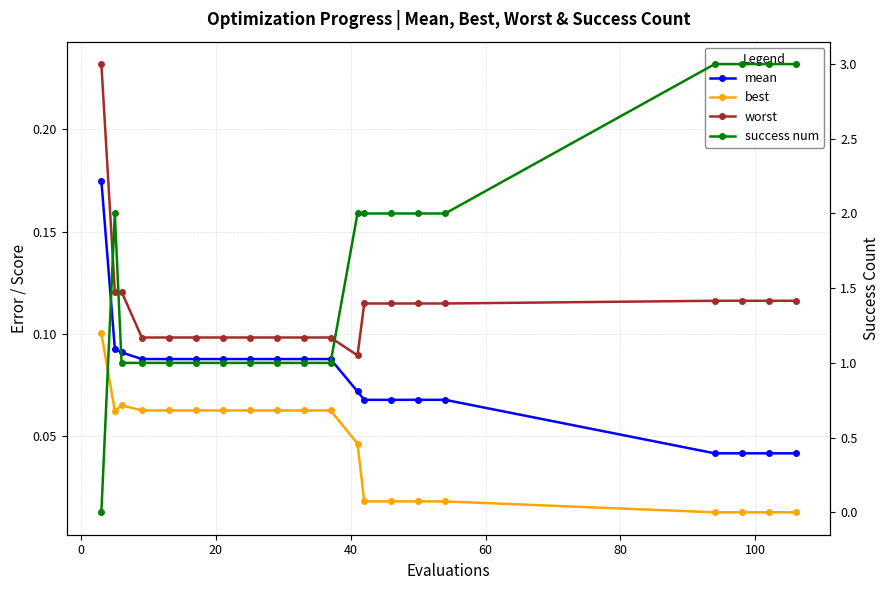

Does the chart have visible grid lines?

Yes